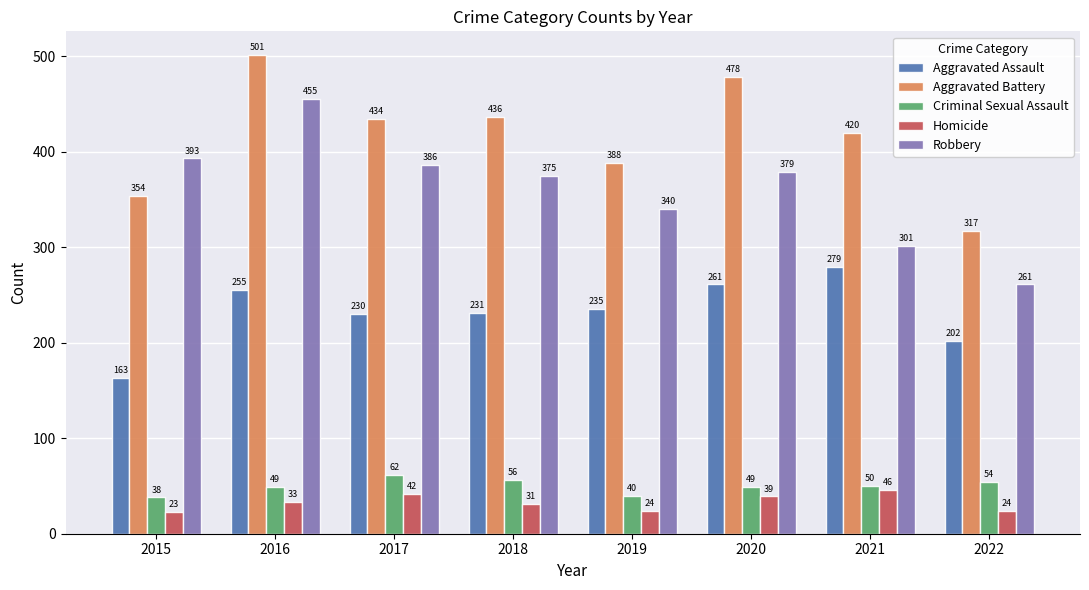

Which series has the largest total across all categories?

Aggravated Battery